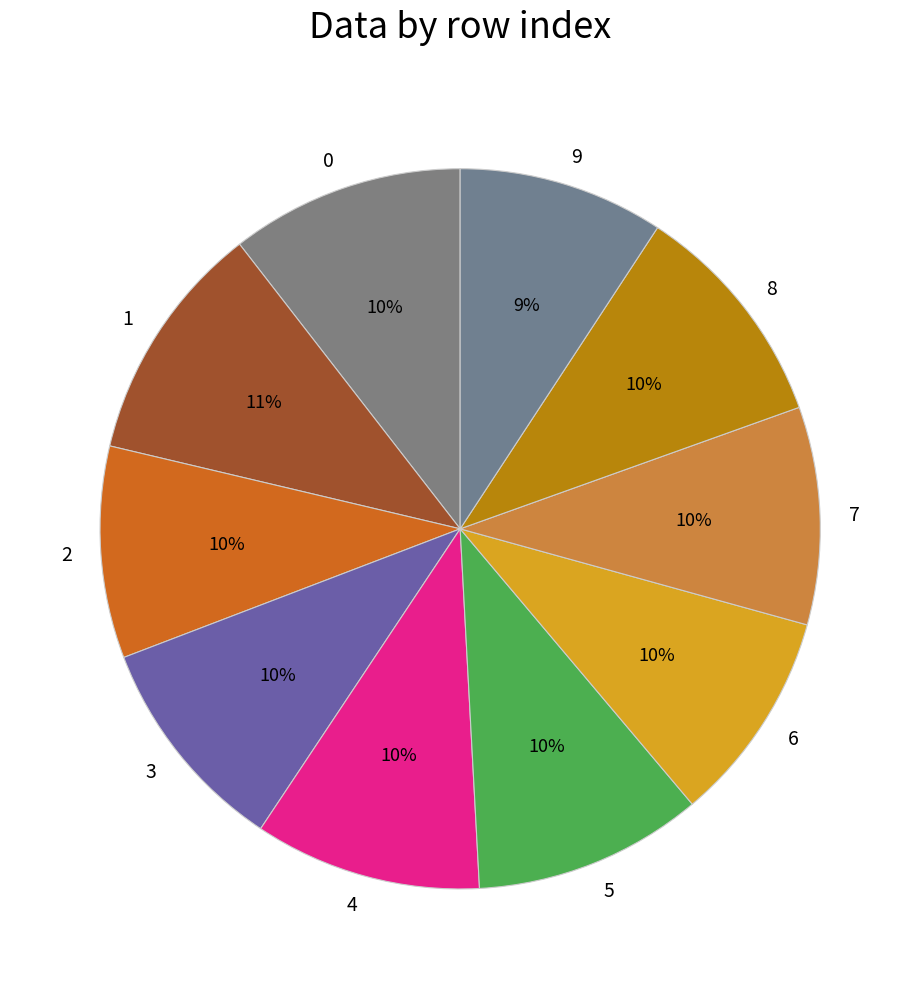

Is it true that 4 is 10% of the pie?

True